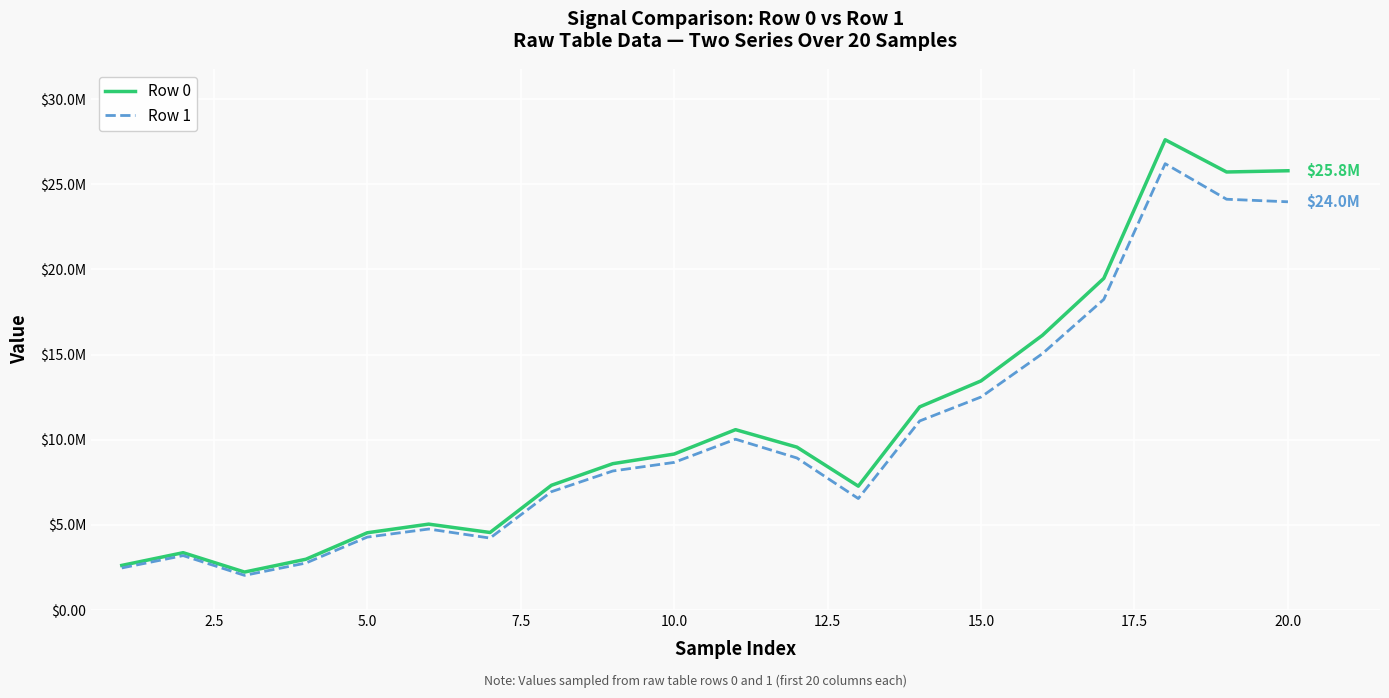

Does the chart have visible grid lines?

Yes